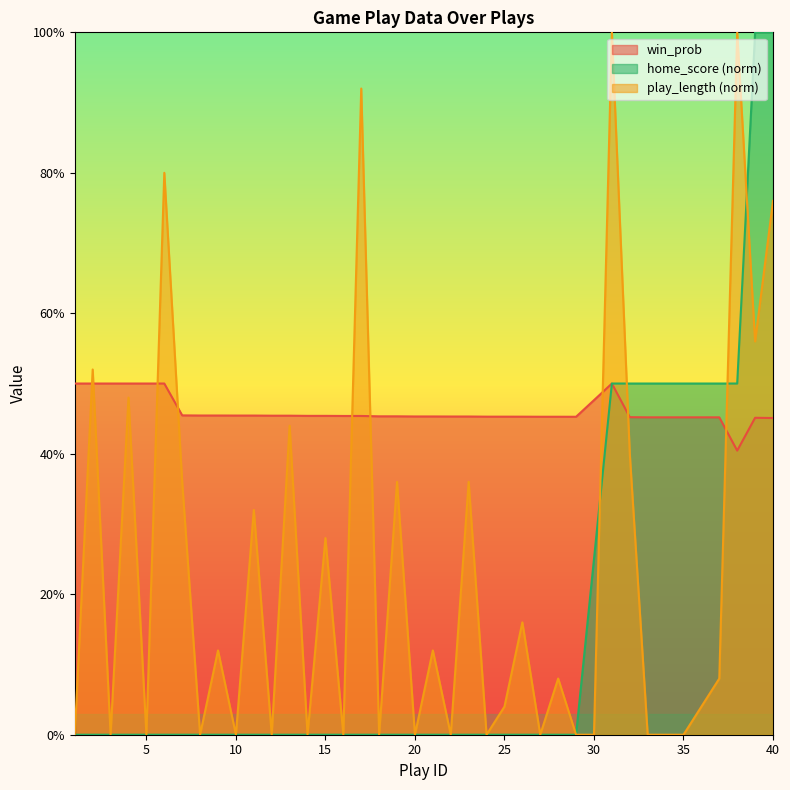

Which series changed the most between 20 and 31?

play_length